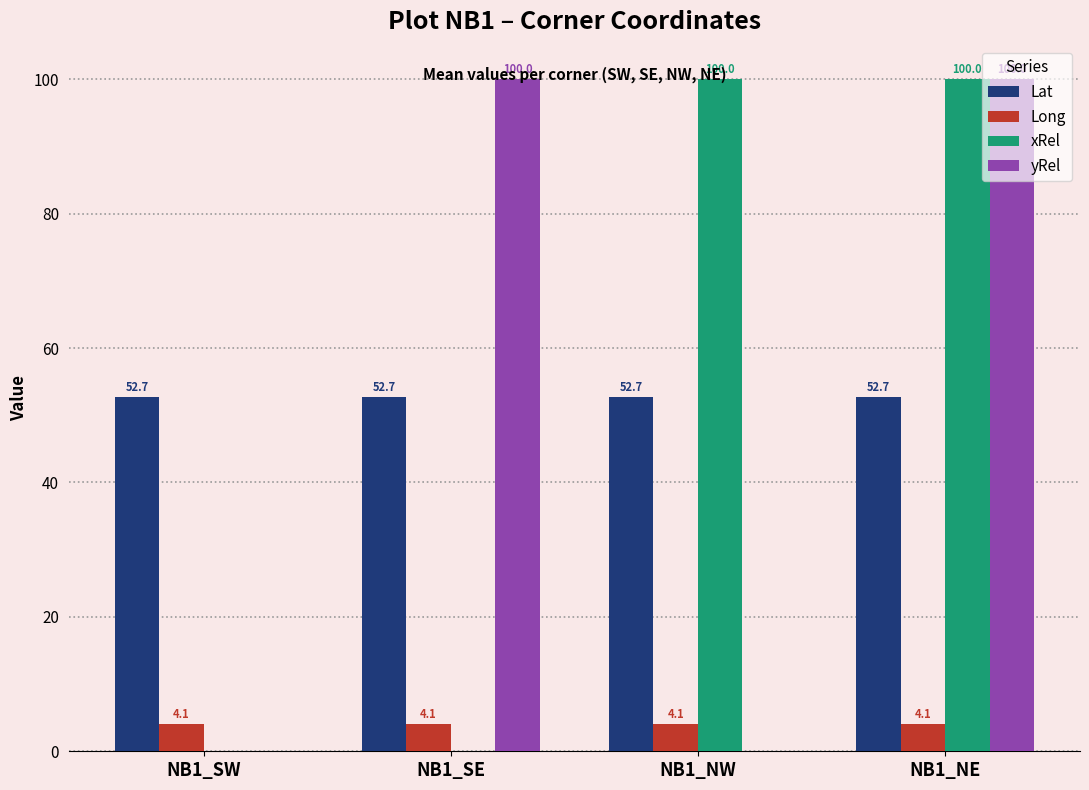

Which series has the largest total across all categories?

Lat